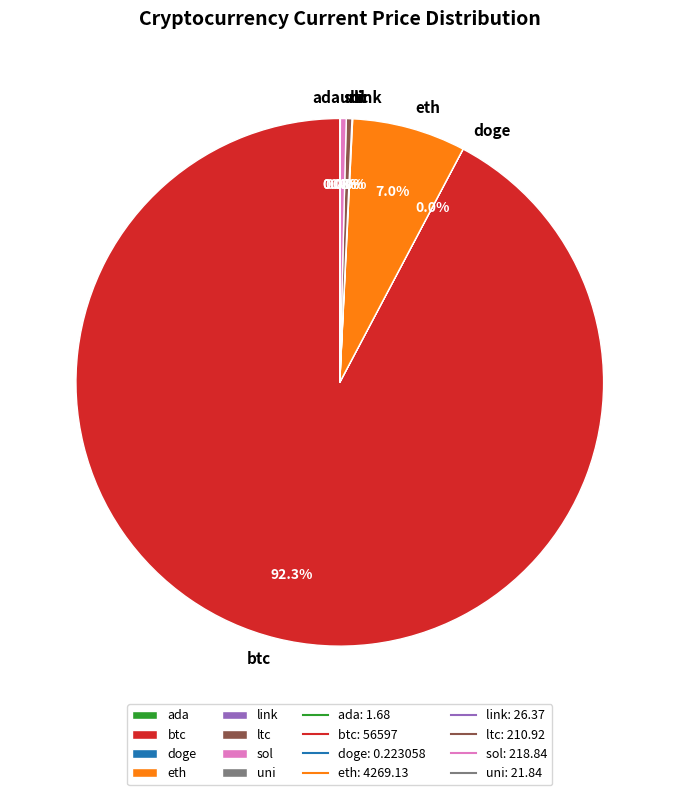

Does btc represent more than half of the total?

Yes